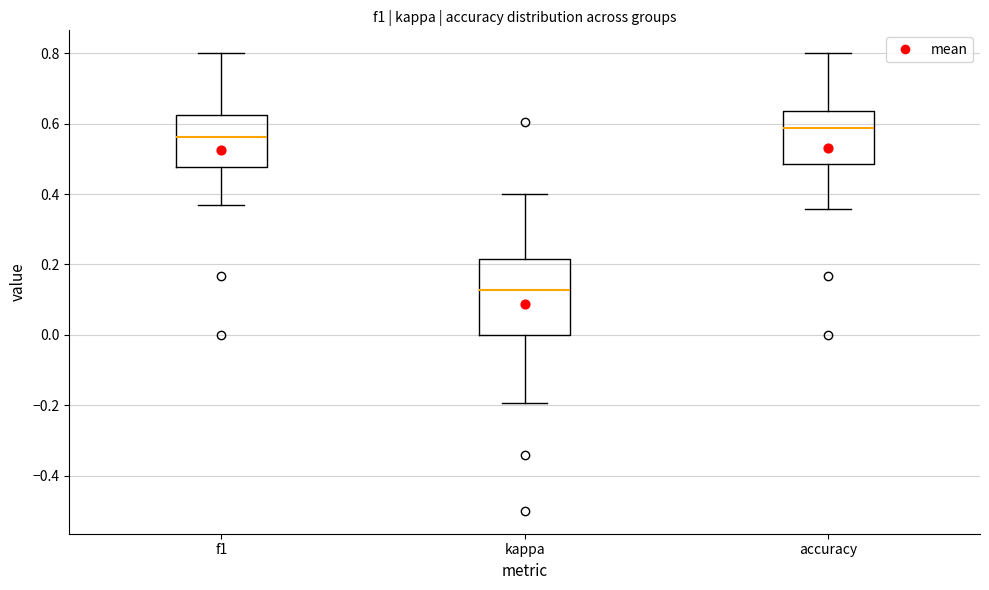

Which box's median line is the lowest?

kappa